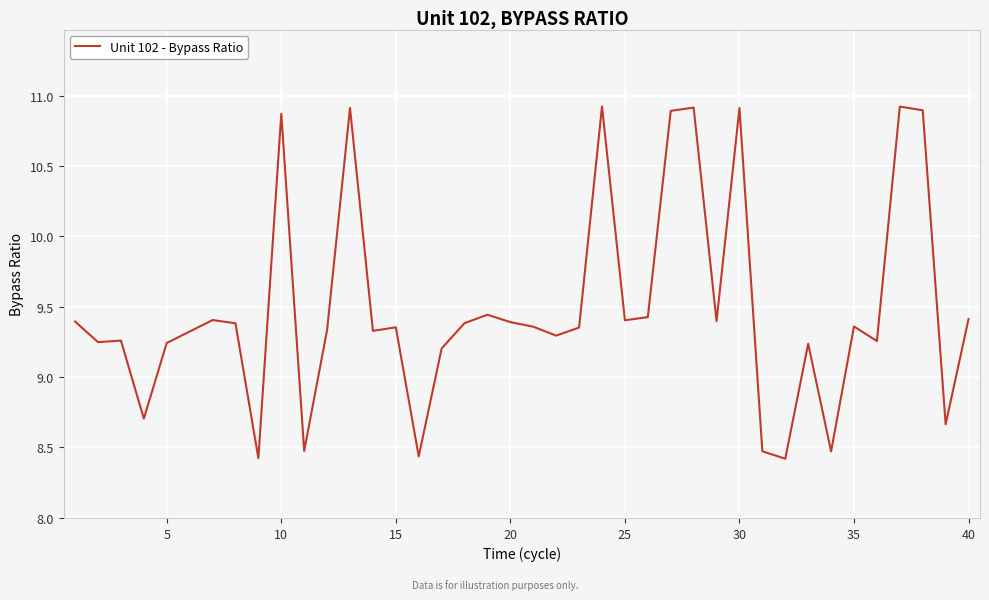

What is the greatest value displayed?

10.9